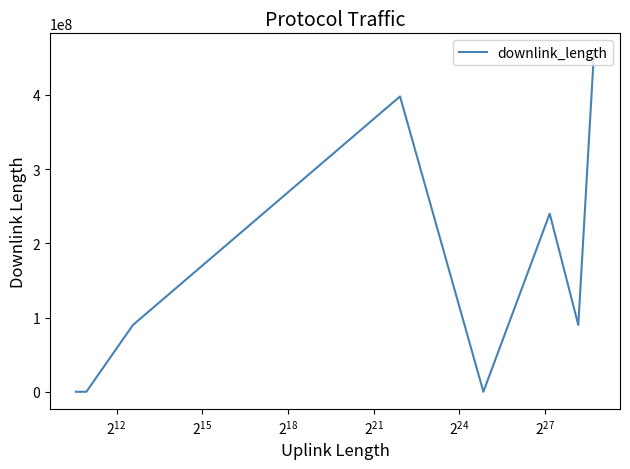

How many interior local peaks (higher than both neighbors) does the data have?

2